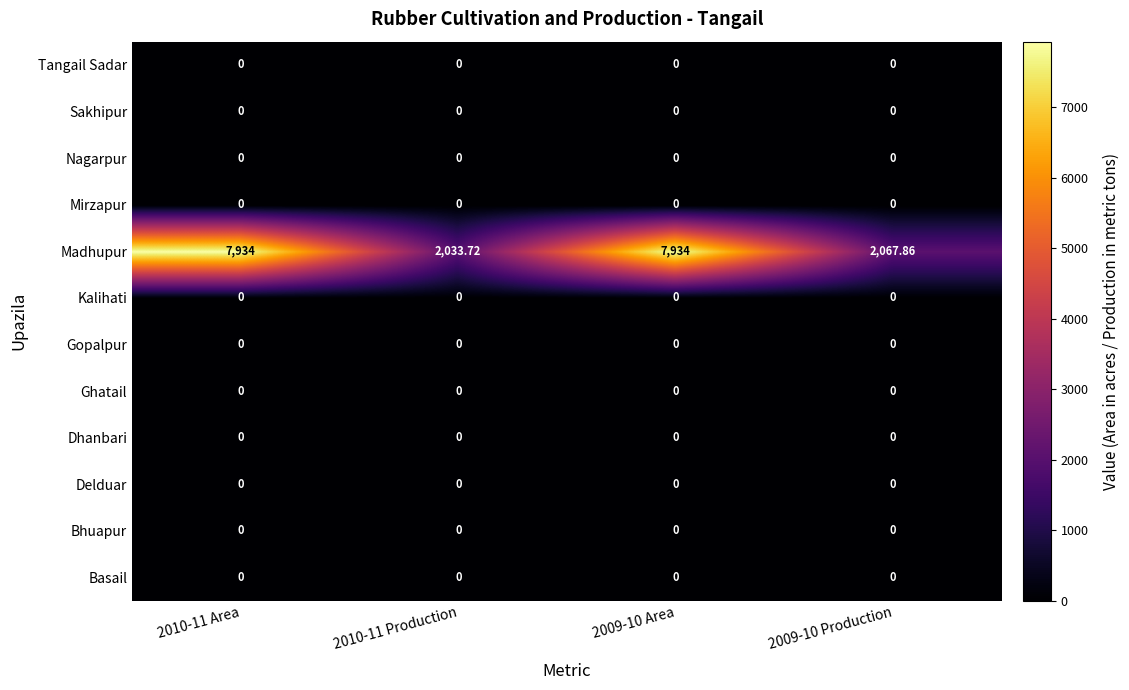

Is the value of Madhupur at 2010-11 Production greater than the value of Nagarpur at 2010-11 Area?

Yes